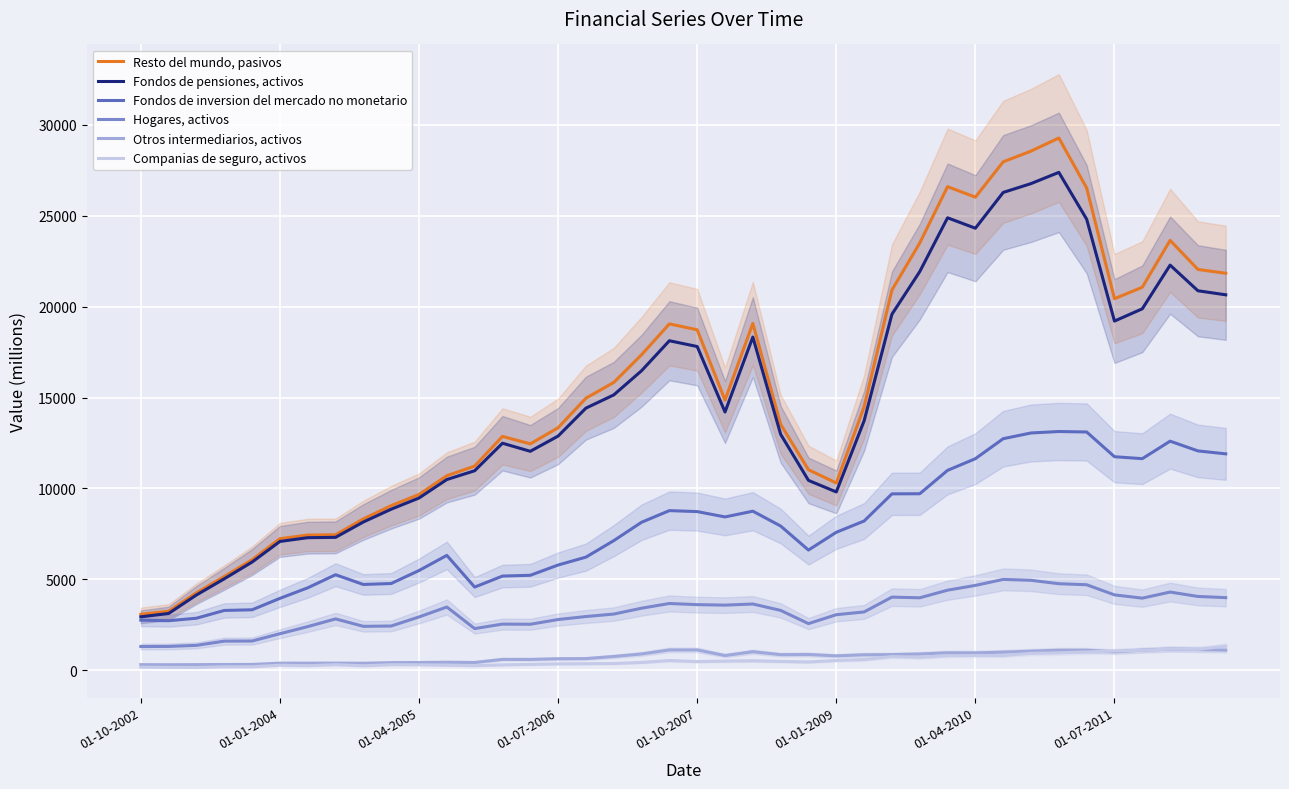

At 29, list the series in order from largest to smallest.

Resto del mundo, pasivos, Fondos de pensiones, activos, Fondos de inversion del mercado no monetario, Hogares, activos, Otros intermediarios, activos, Companias de seguro, activos